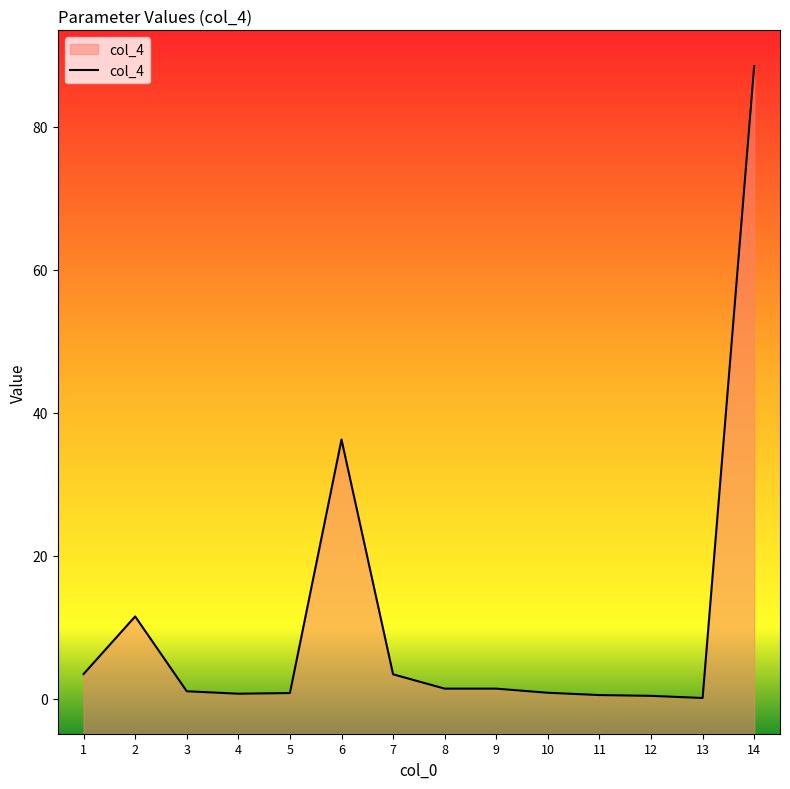

The value at 10 is 0.8. True or false?

True